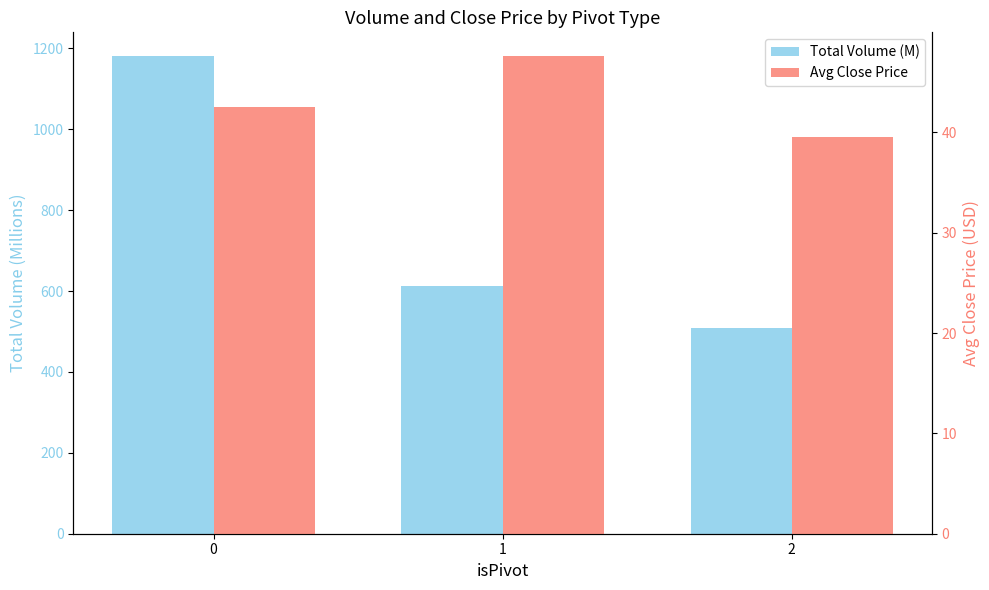

Which category has the lowest value in the Total Volume (M) series?

2